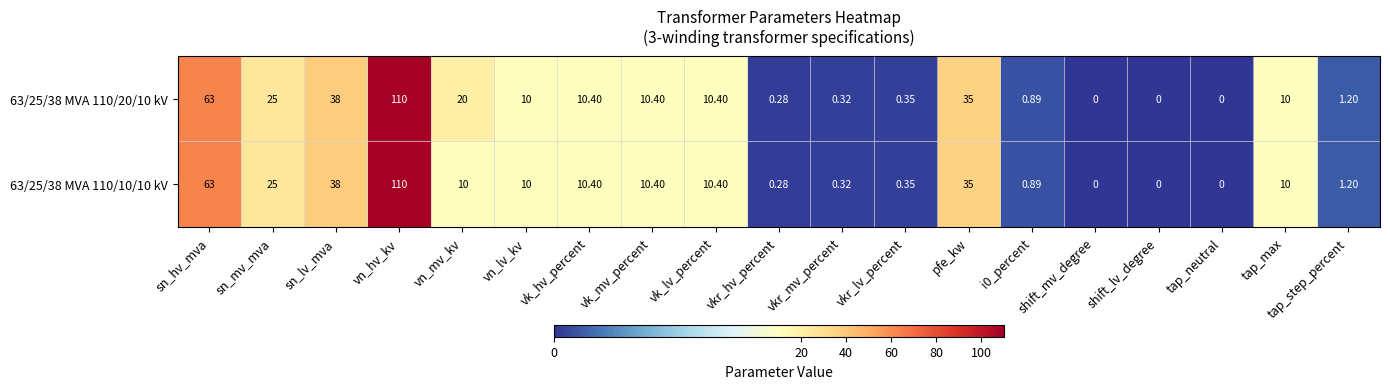

How many data points does each series have?

19